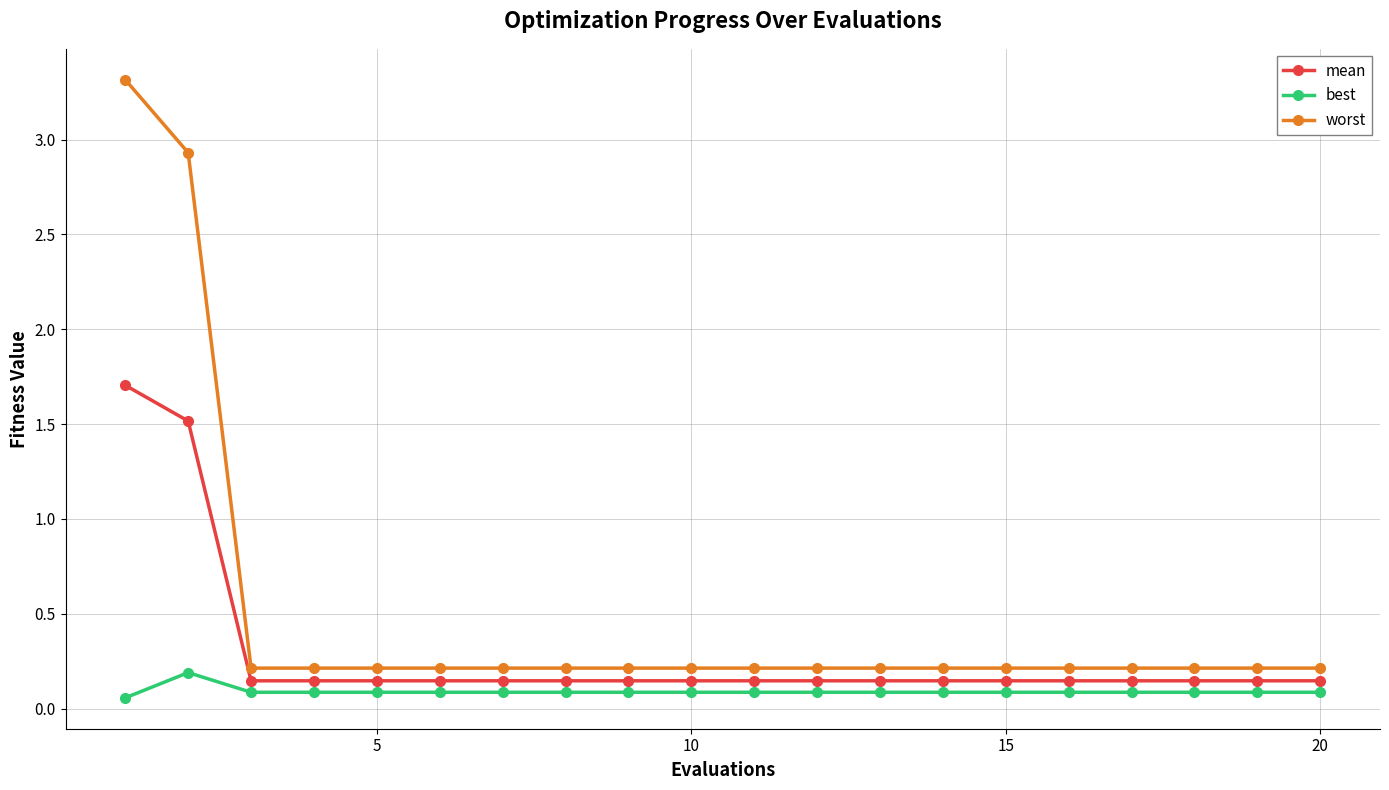

Which series has the largest range (max minus min)?

worst